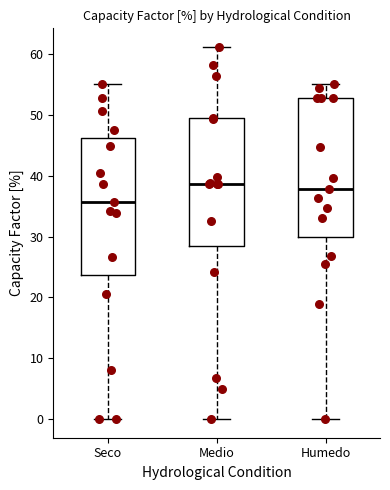

Where does the median line of the box for Seco sit on the y-axis? The values are not printed on the chart, so give them approximately, as read against the axis.

36